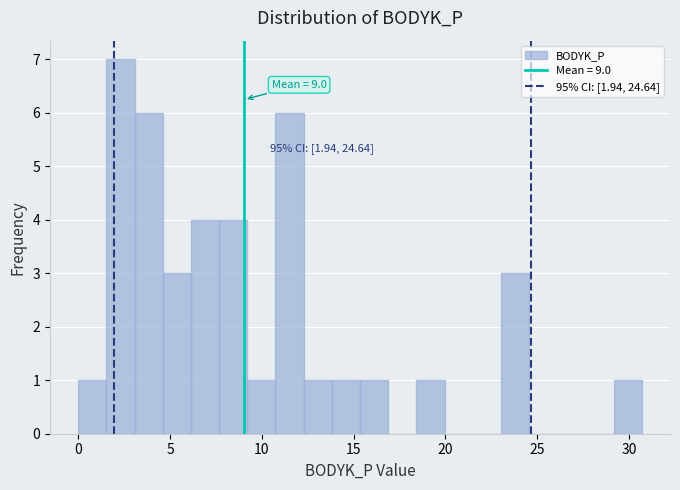

Read against the x-axis, roughly where is the centre of the tallest bar?

2.5